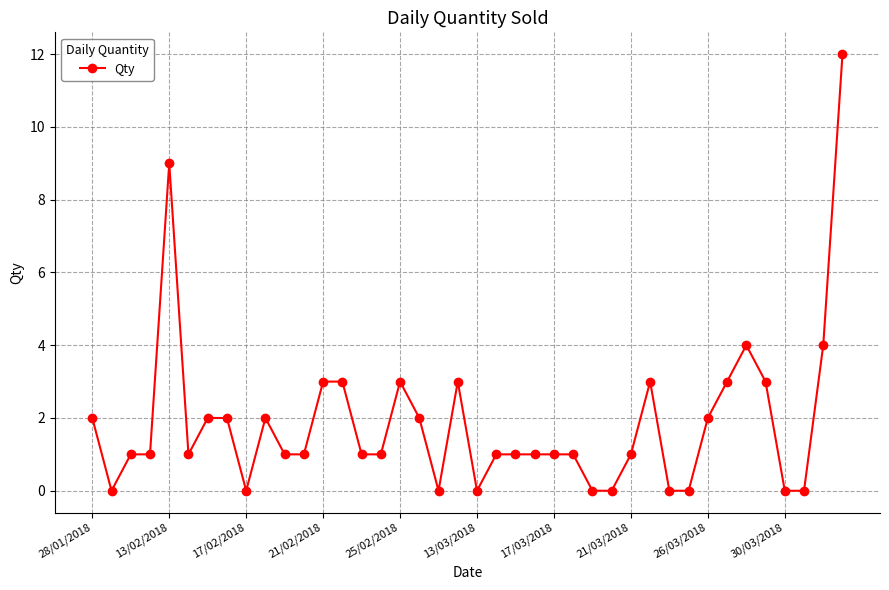

What is the sum of all values?

75